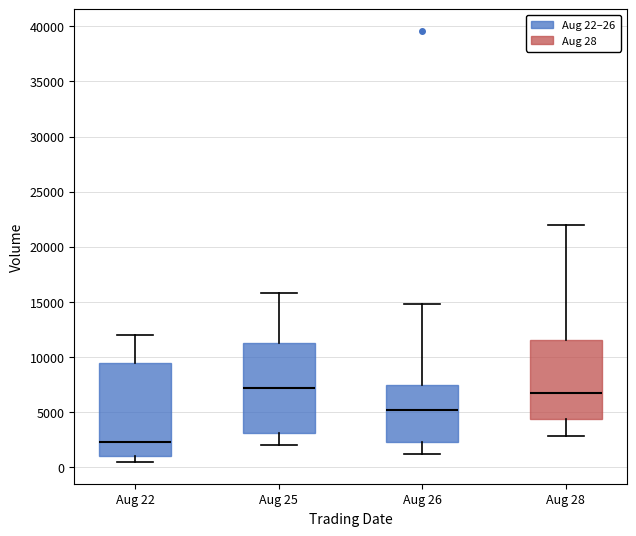

Reading left to right, transcribe this box plot: for each box, give where its median line is, the range the box spans, and where its two whiskers end, as read against the y-axis. The values are not printed on the chart, so give them approximately, as read against the axis.

Aug 22: median 2500, box 1000 to 9500, whiskers 500 to 12000
Aug 25: median 7000, box 3000 to 11500, whiskers 2000 to 16000
Aug 26: median 5000, box 2500 to 7500, whiskers 1000 to 15000
Aug 28: median 7000, box 4500 to 11500, whiskers 3000 to 22000